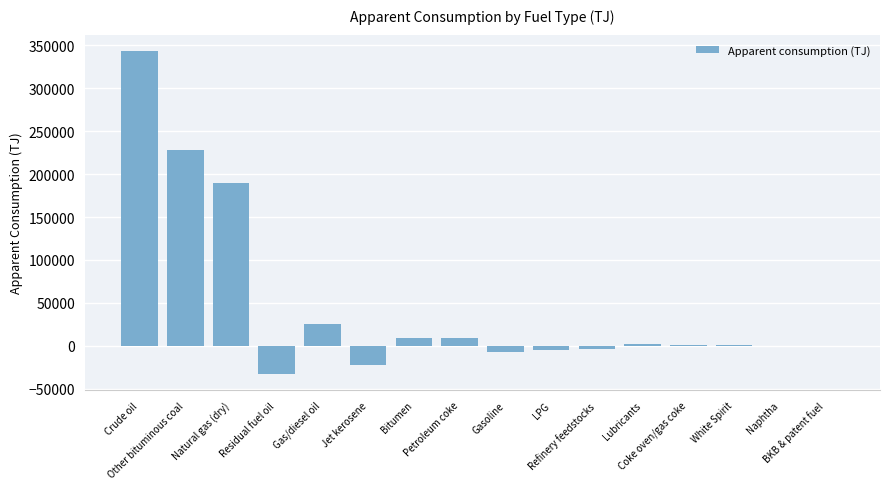

What is the greatest value displayed?

343811.8